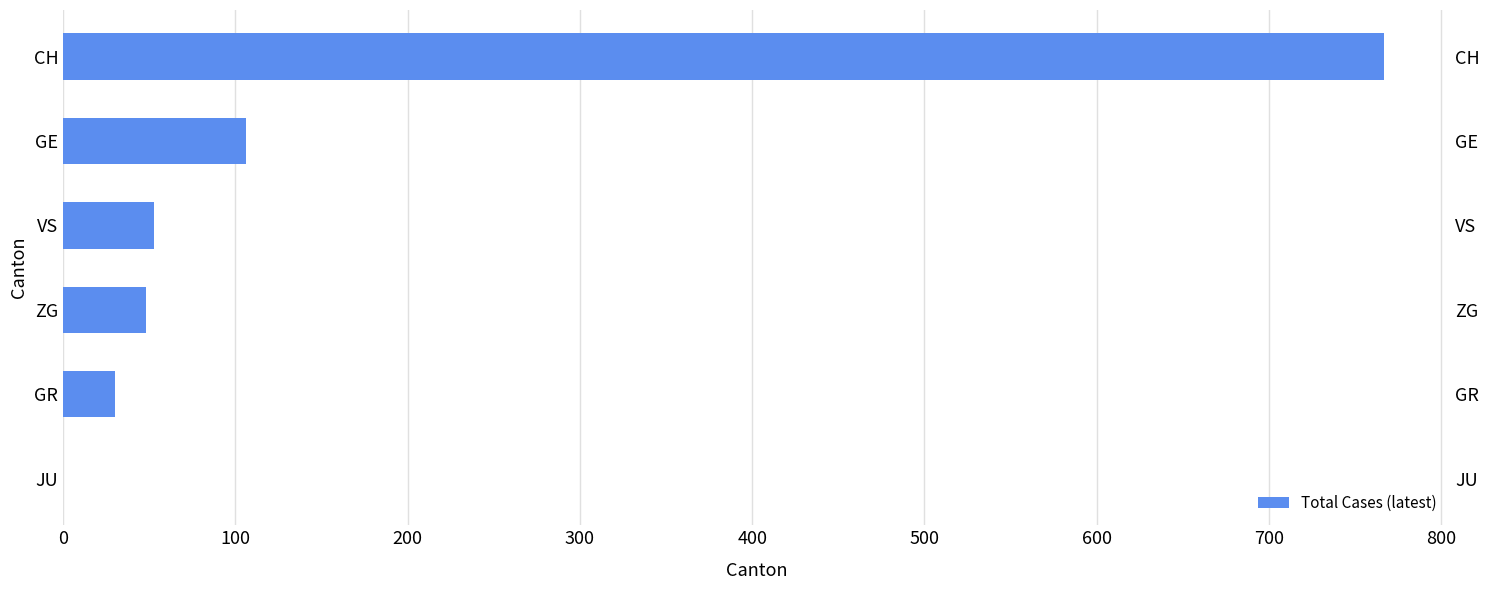

What is the value of the 3rd bar from the left?

48